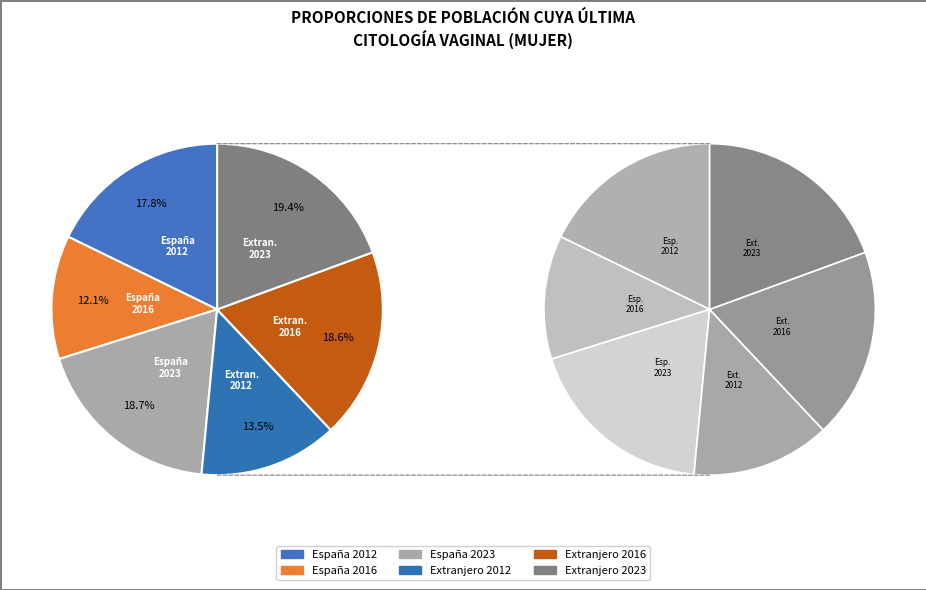

Does Extranjero 2023 represent more than half of the total?

No